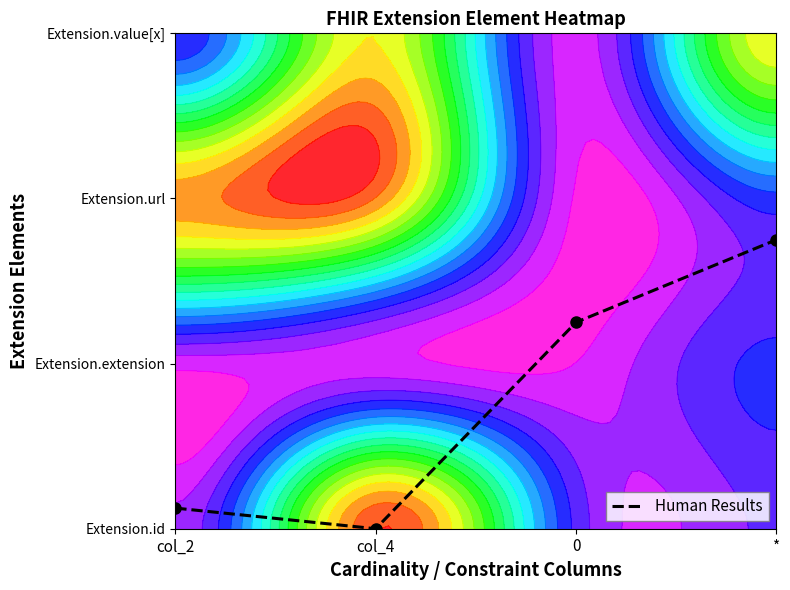

Is it true that the value at 0 is 1.2?

True